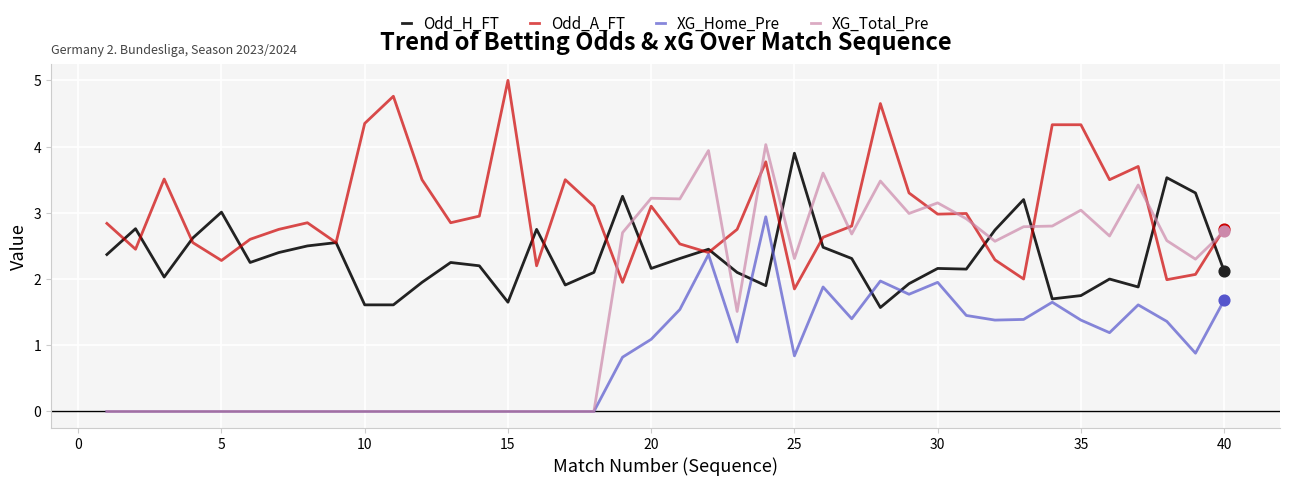

What are all the series names shown in the legend?

Odd_H_FT, Odd_A_FT, XG_Home_Pre, XG_Total_Pre